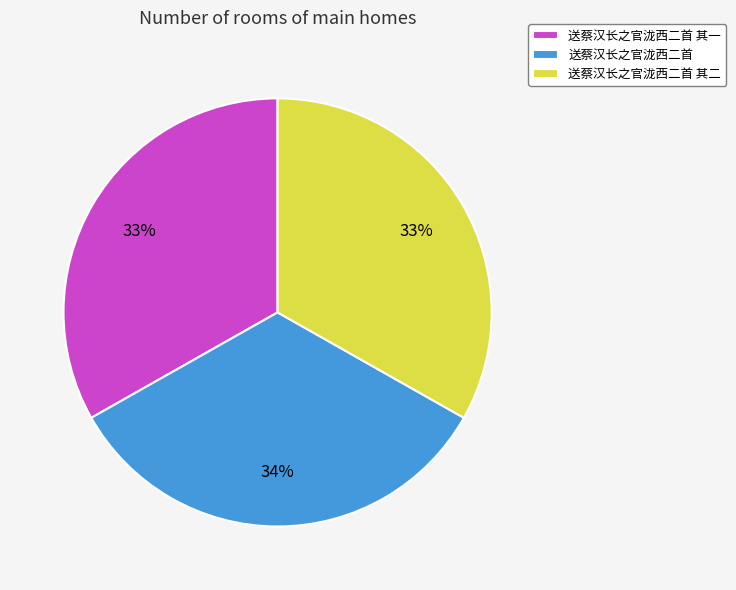

True or false: 送蔡汉长之官泷西二首 accounts for 34% of the total.

True